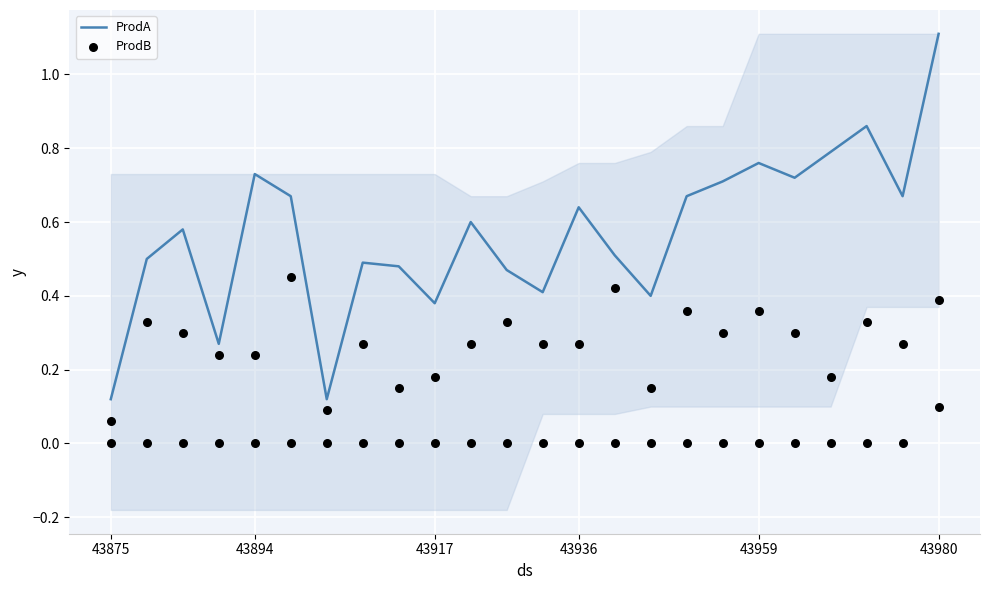

Is the value of ProdB at 22 greater than the value of ProdA at 7?

No